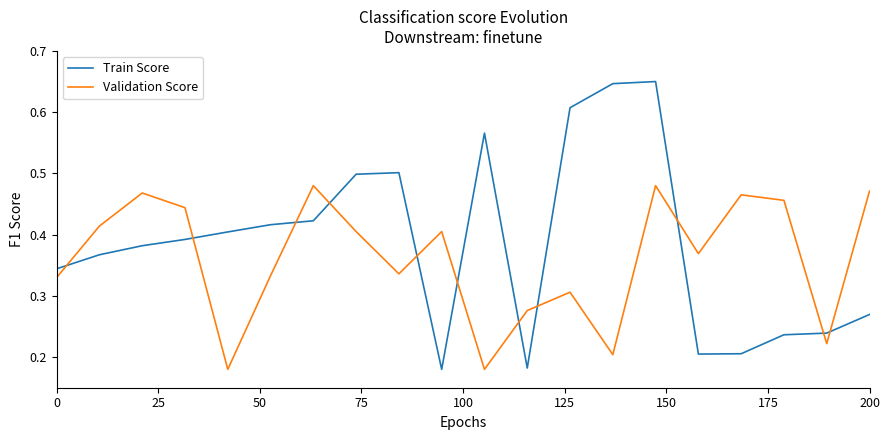

True or false: Train Score and Validation Score intersect in this chart.

True